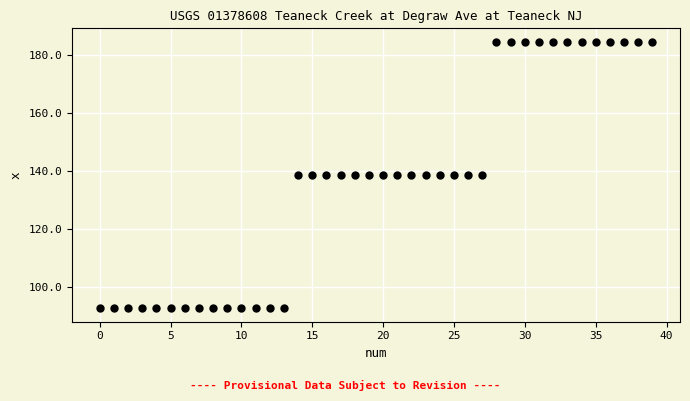

What is the range of Y values (max minus min)?

92.0